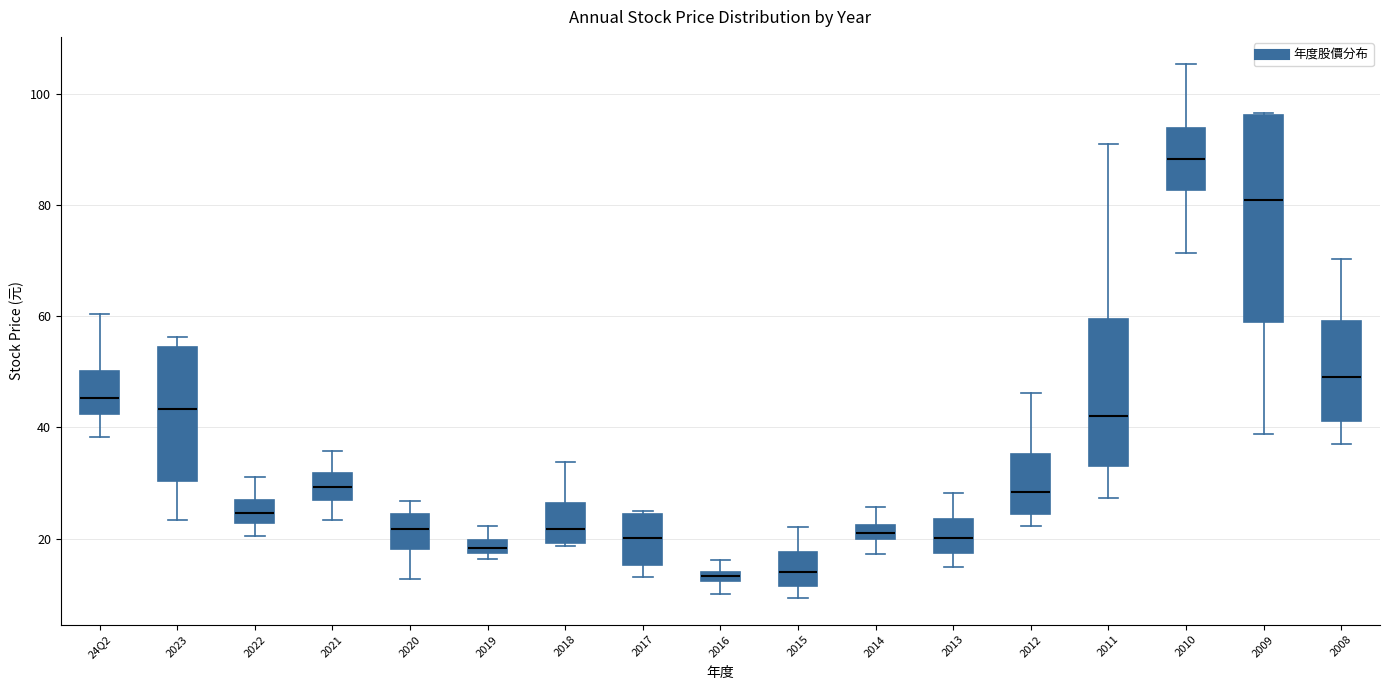

Where is the upper edge of the box for 2017 on the y-axis? The values are not printed on the chart, so give them approximately, as read against the axis.

24